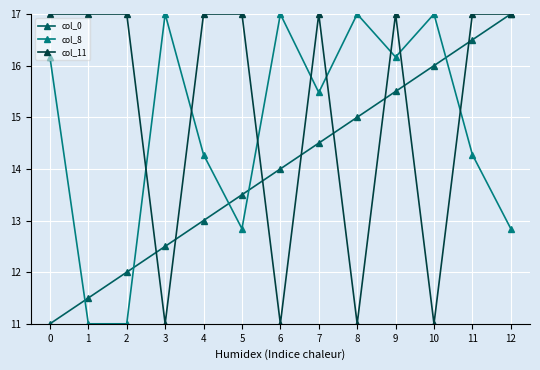

What are all the series names shown in the legend?

col_0, col_8, col_11